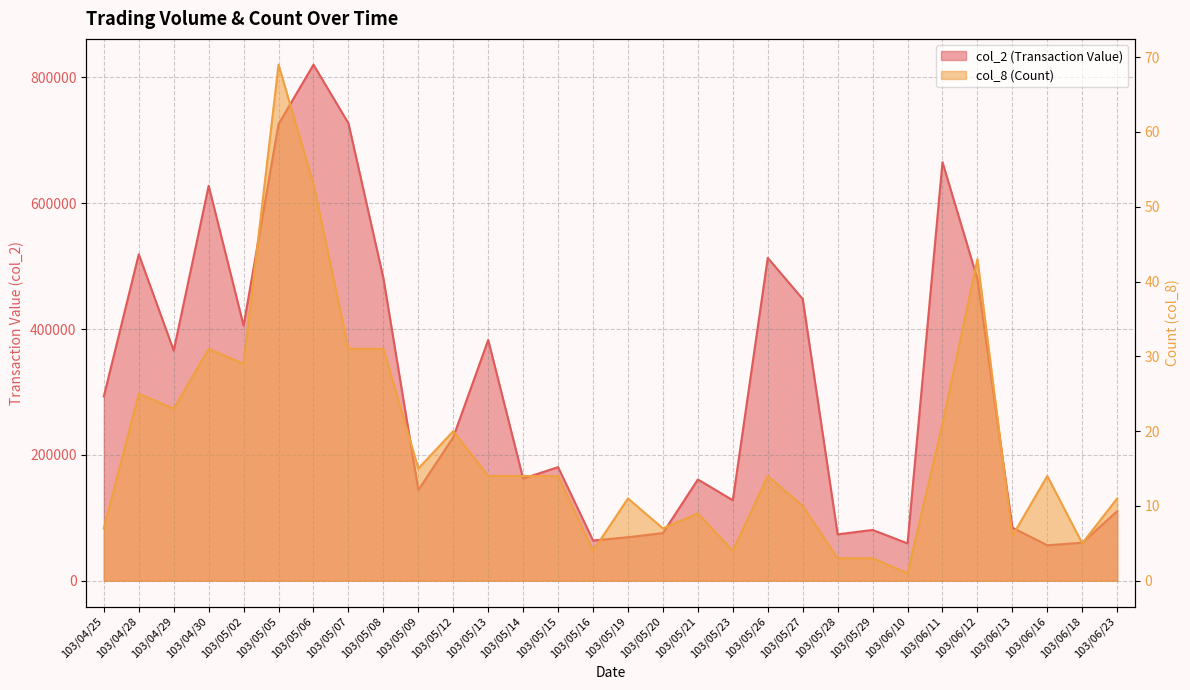

What is the sum of all col_2 (Transaction Value) values?

9193660